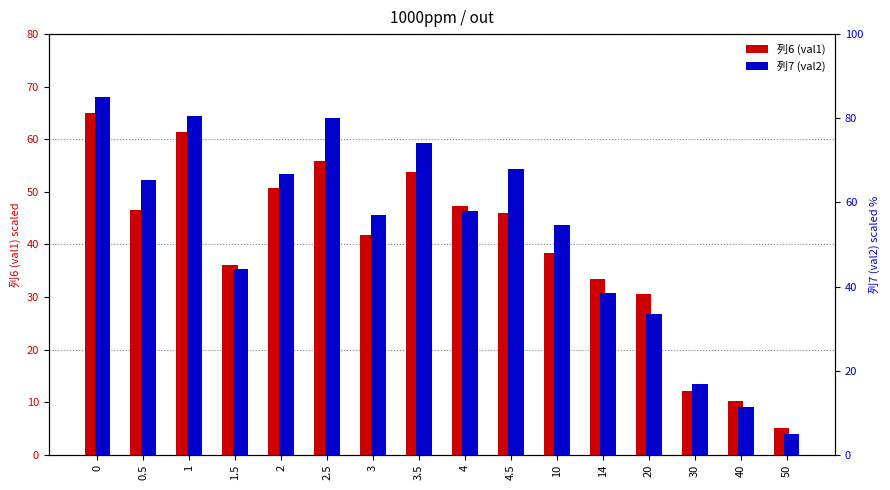

Which series changed the most between 1.5 and 3?

列7 (val2)